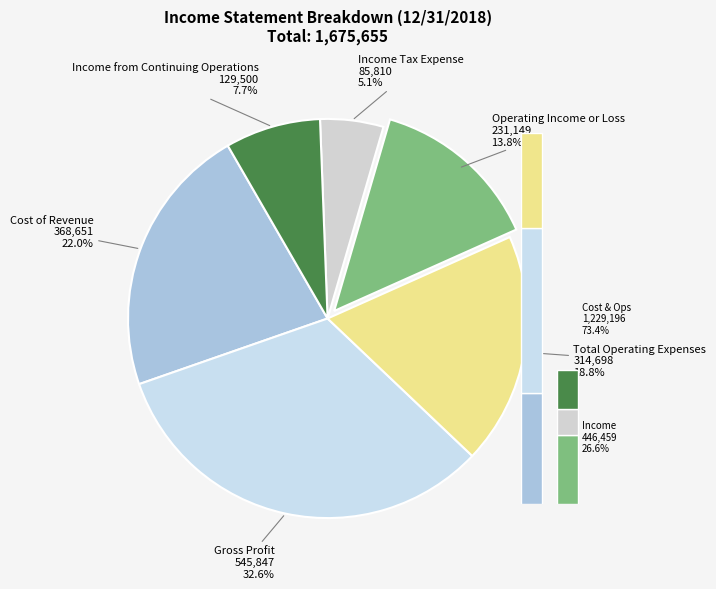

The Cost of Revenue slice represents 22% of the pie. True or false?

True